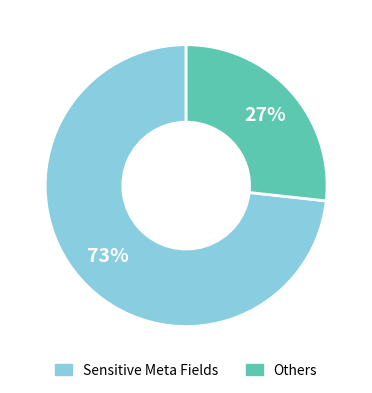

What is the ratio of the value at Sensitive Meta Fields to the value at Others?

2.7